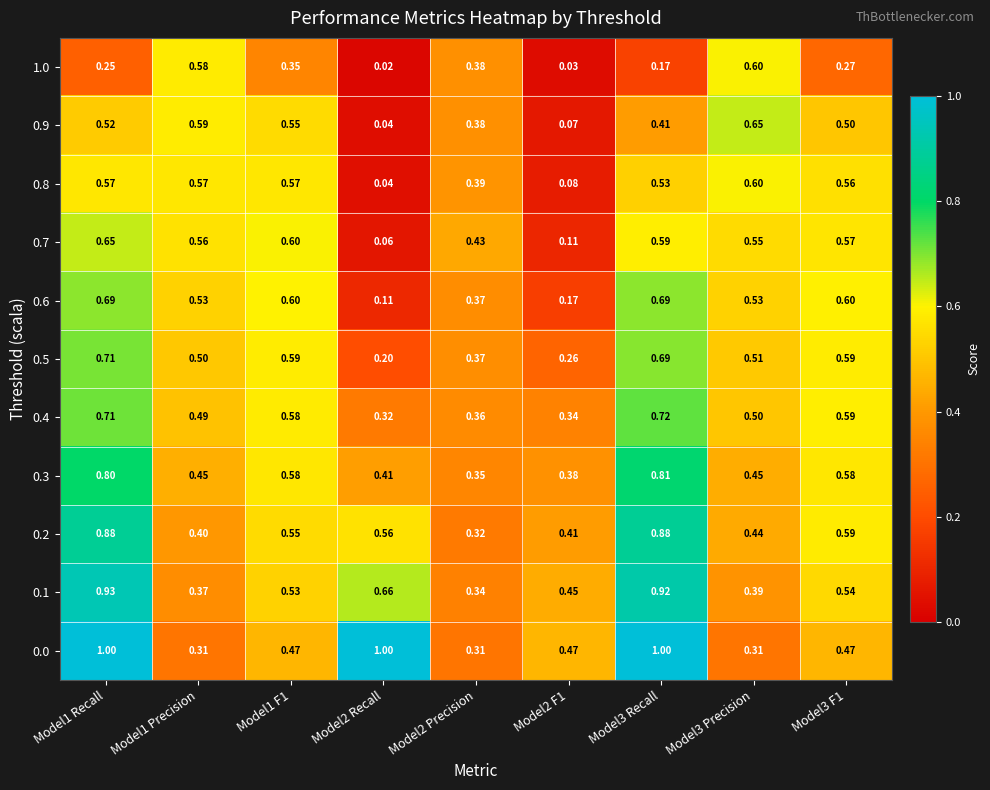

Is the value of 1.0 at Model3 Precision greater than the value of 0.1 at Model3 Precision?

Yes